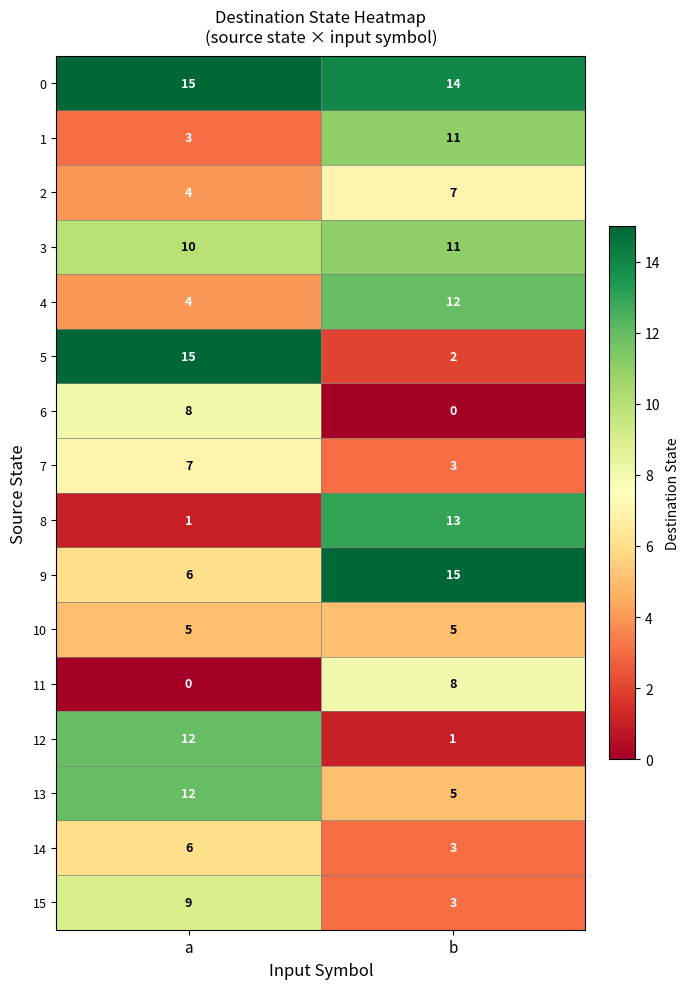

Which series has the largest total across all categories?

0